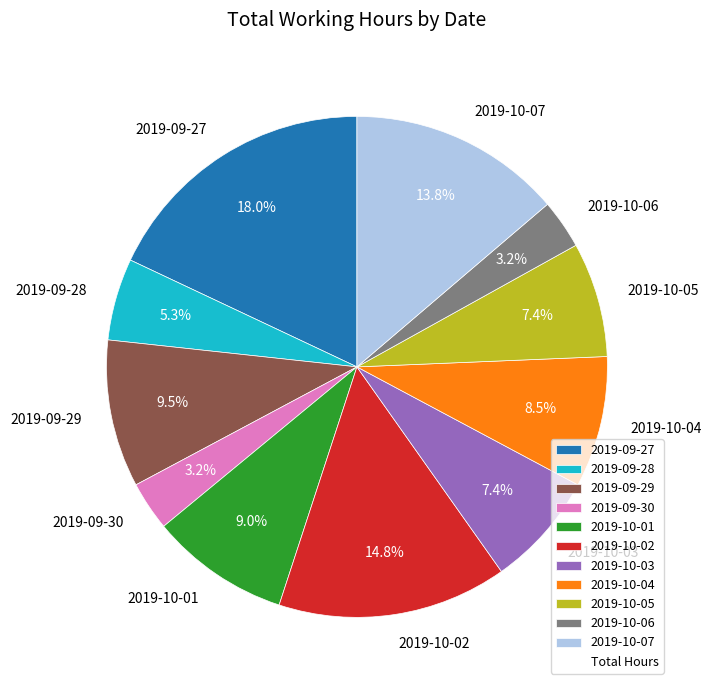

Does 2019-10-03 account for over 50% of the chart?

No